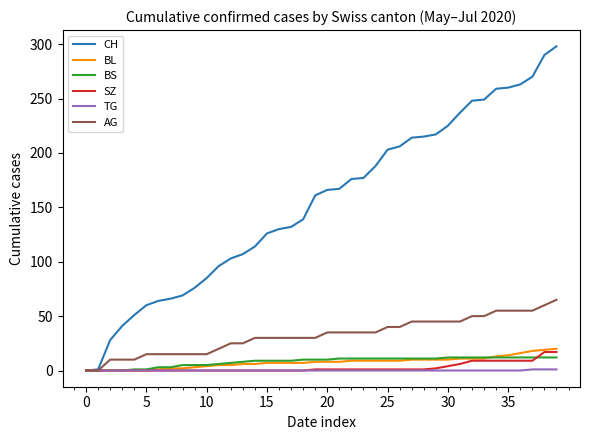

Which series has the largest range (max minus min)?

CH